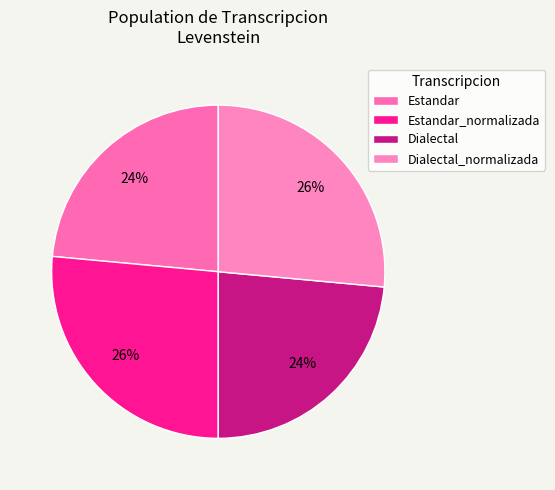

What percentage is the Dialectal_normalizada slice, to the nearest percent?

26%